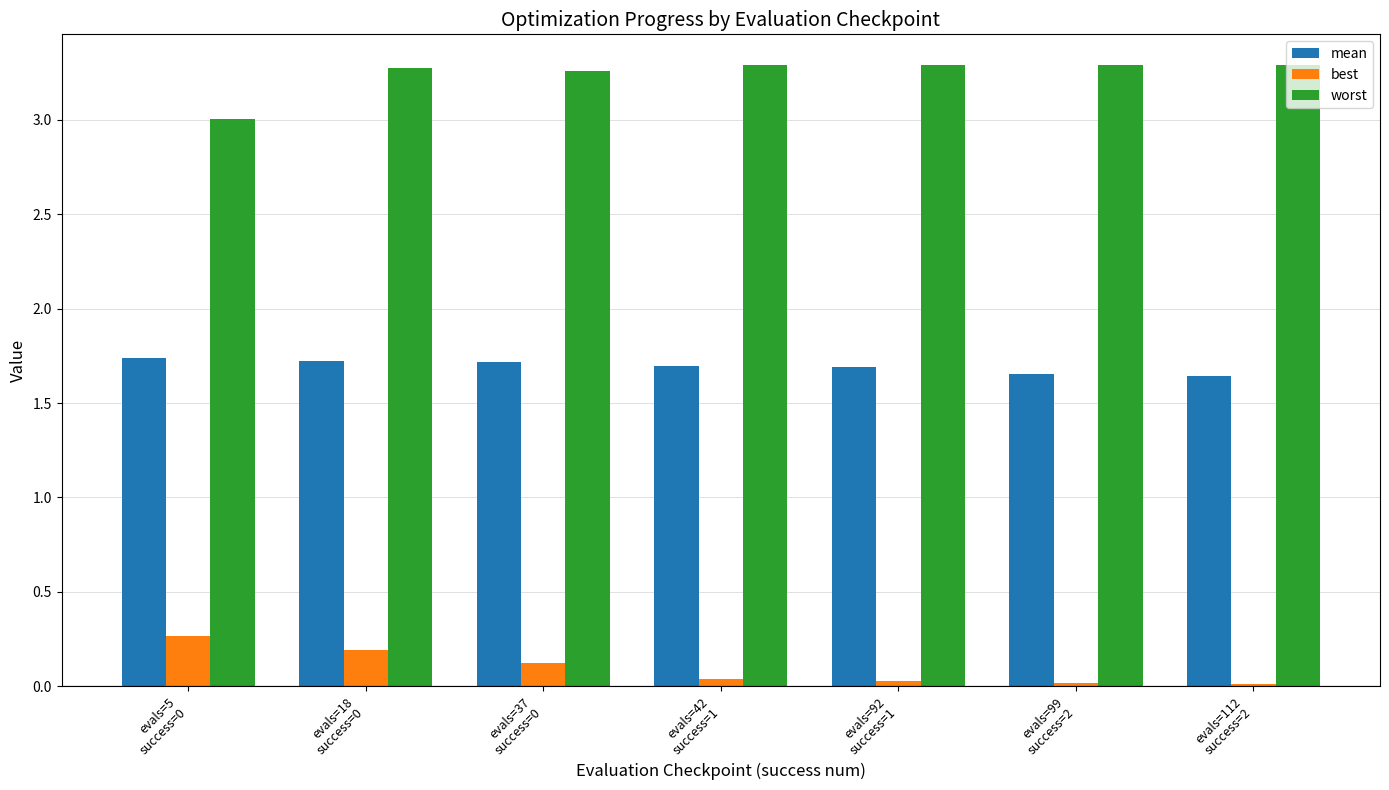

Which series has the largest total across all categories?

worst